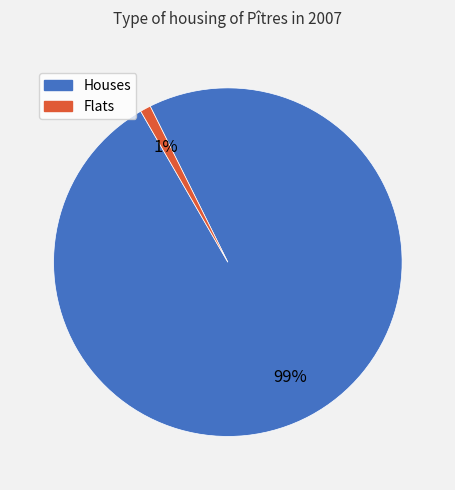

Count the number of slices in the pie.

2